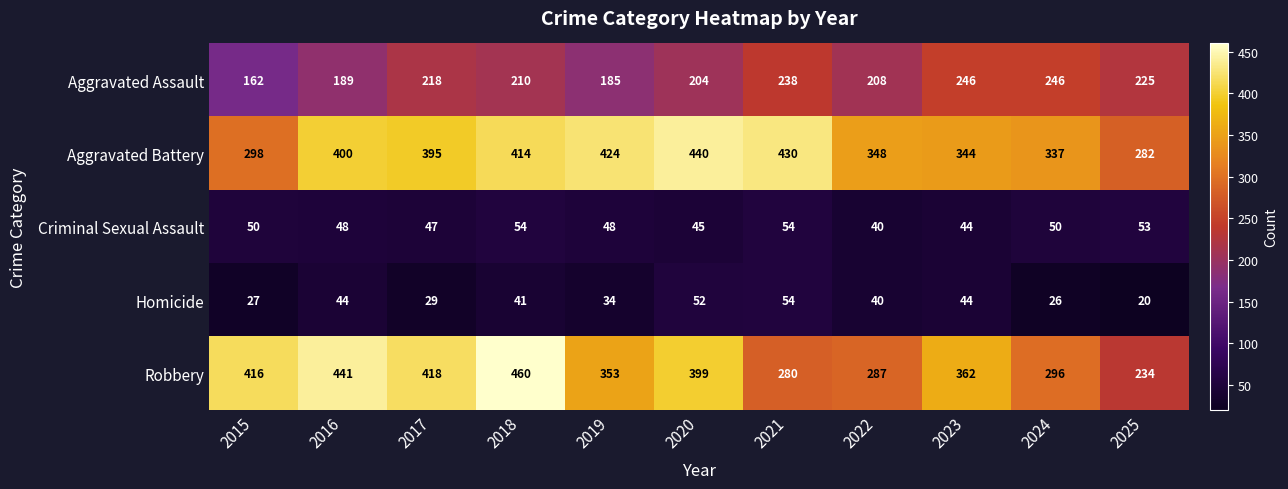

What is the maximum value shown in the chart?

460